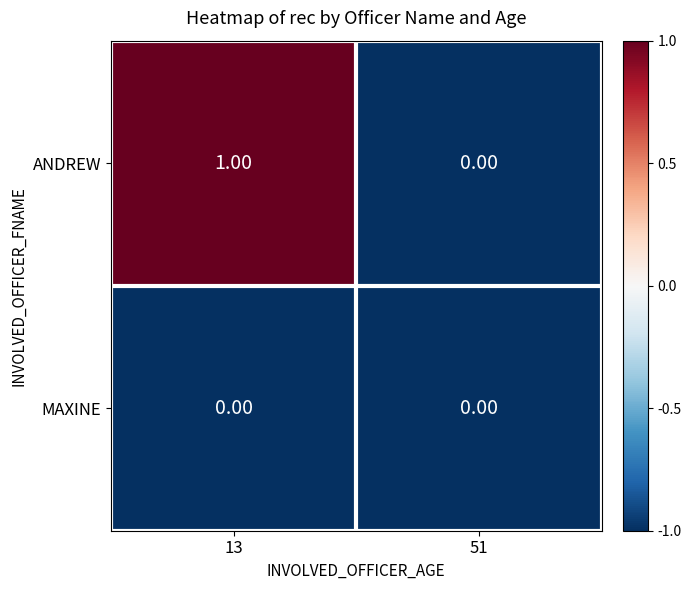

Between 13 and 51, which series saw the biggest shift?

ANDREW